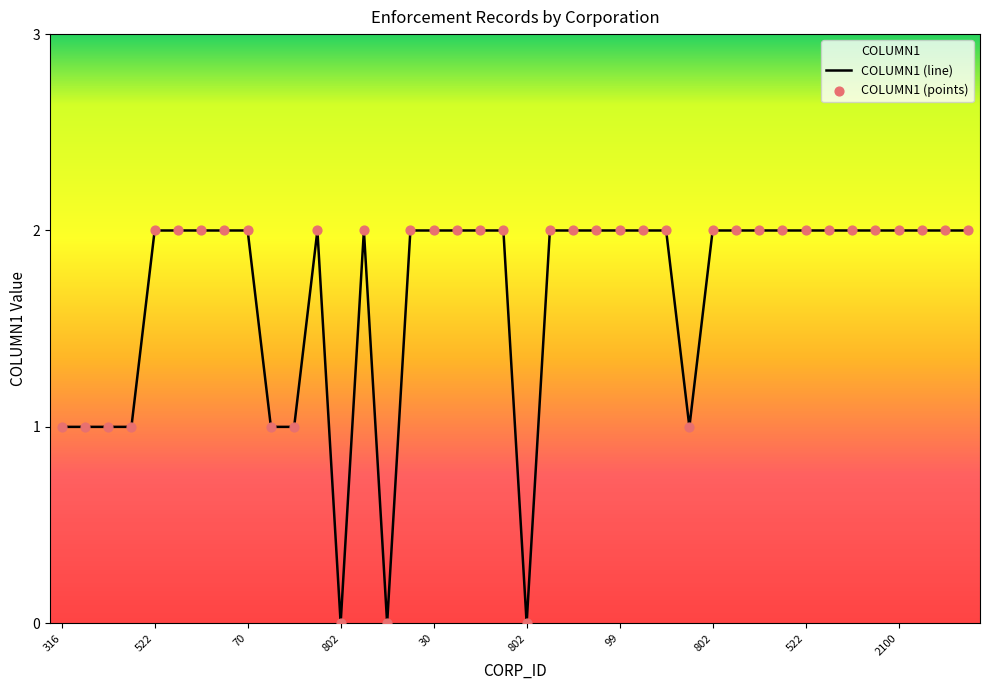

Between 533 and 802, which is larger?

533